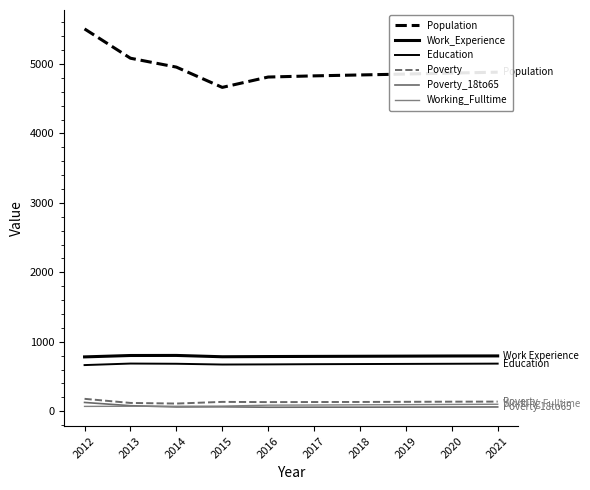

How many lines are shown in the chart?

6